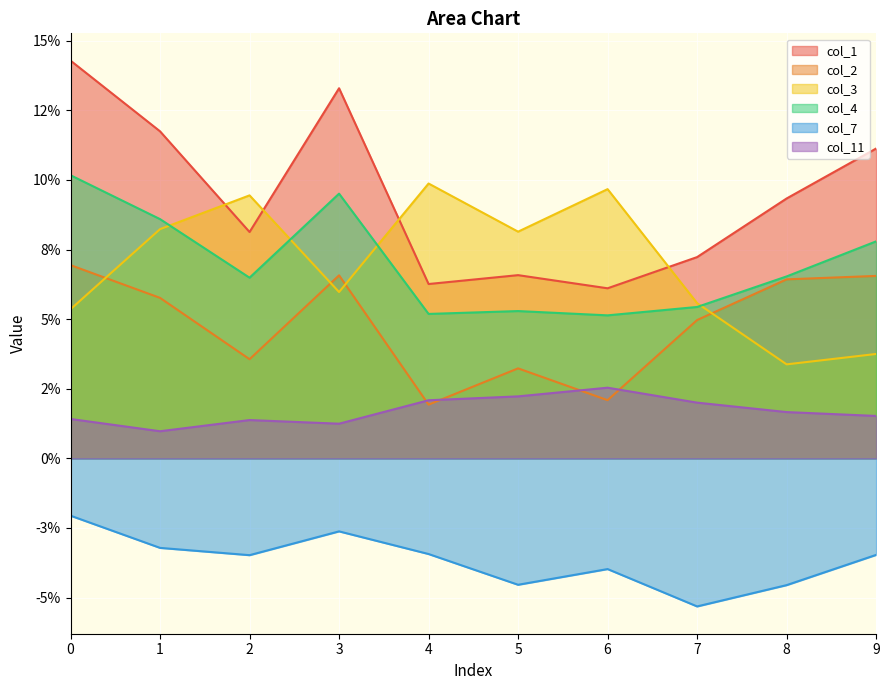

True or false: col_4 and col_11 intersect in this chart.

False